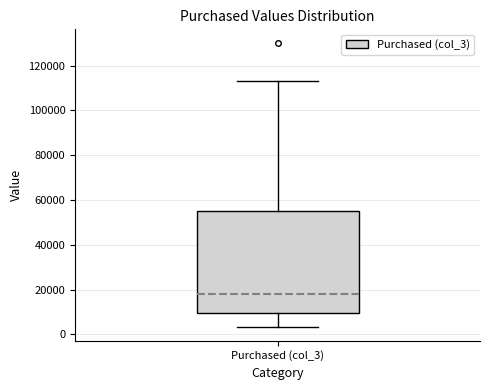

Read this box plot against the y-axis: the position of the median line, the range covered by the box, and the ends of both whiskers. The values are not printed on the chart, so give them approximately, as read against the axis.

median 18000, box 10000 to 54000, whiskers 4000 to 114000